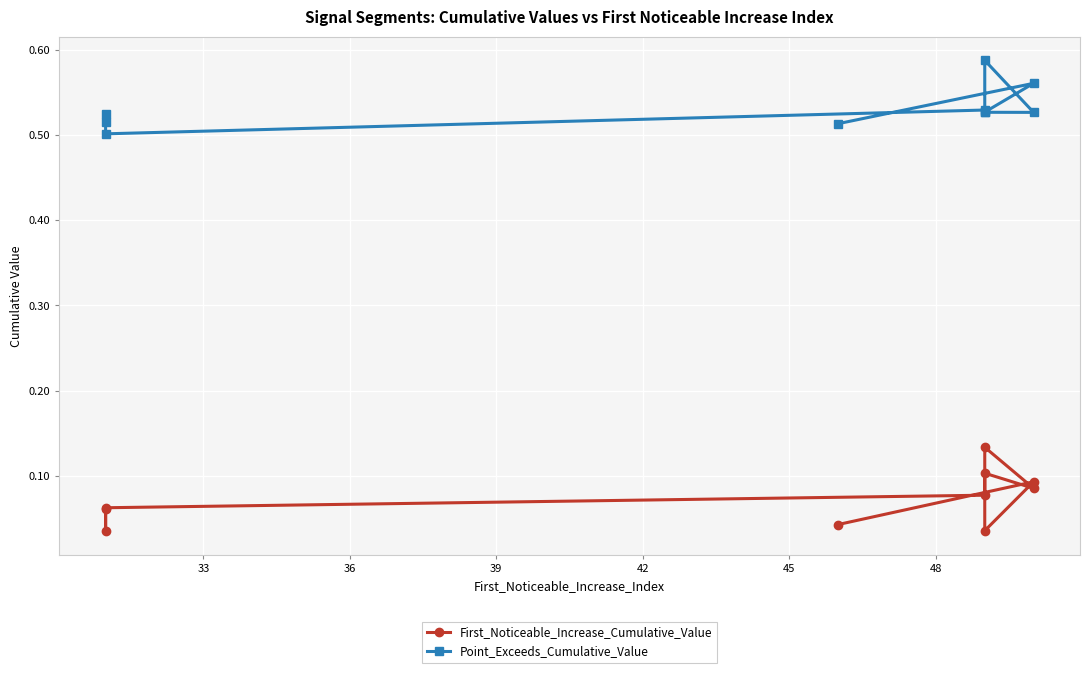

What is the average value of the Point_Exceeds_Cumulative_Value series?

0.5